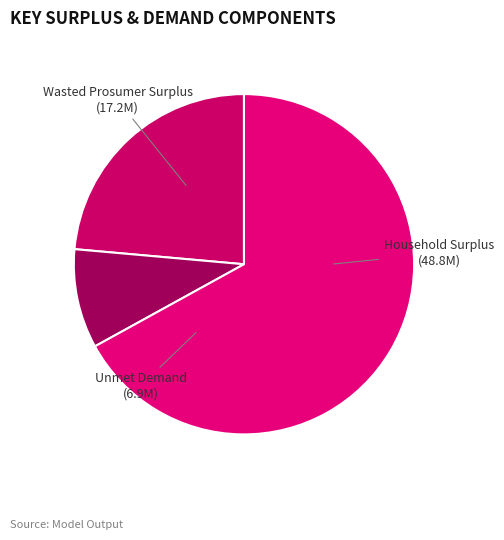

Is the sum of Wasted Prosumer Surplus and Unmet Demand greater than half?

No